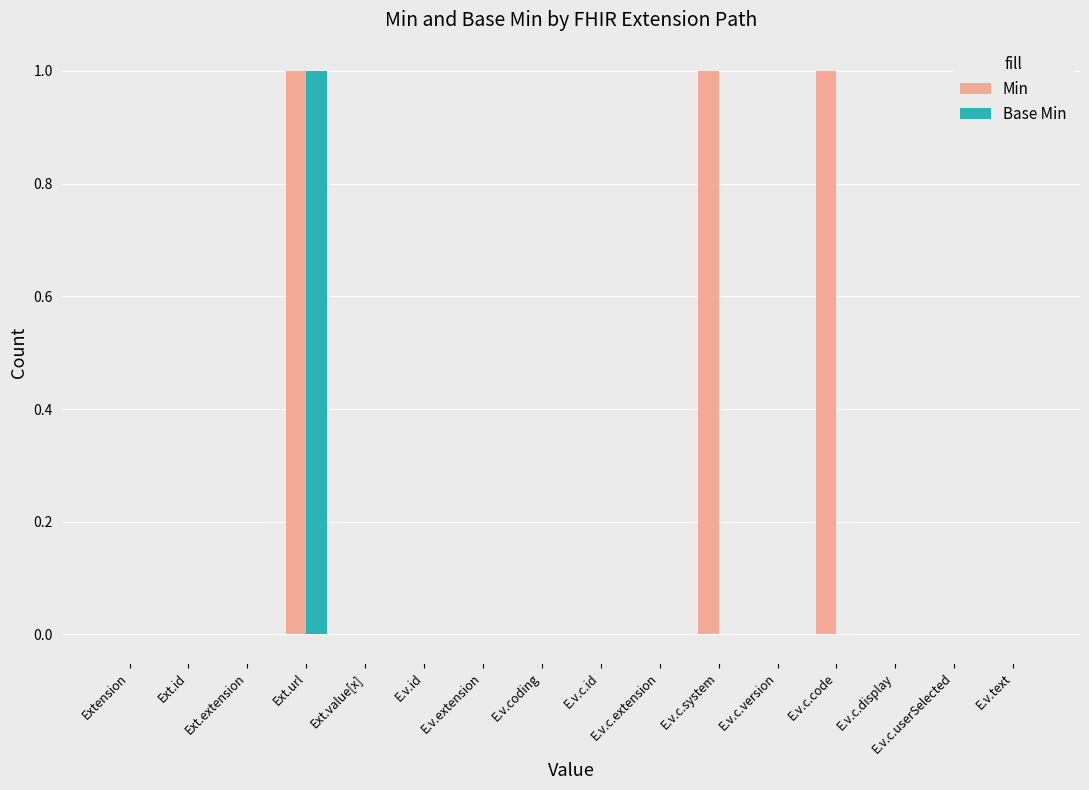

Which series has the largest total across all categories?

Min